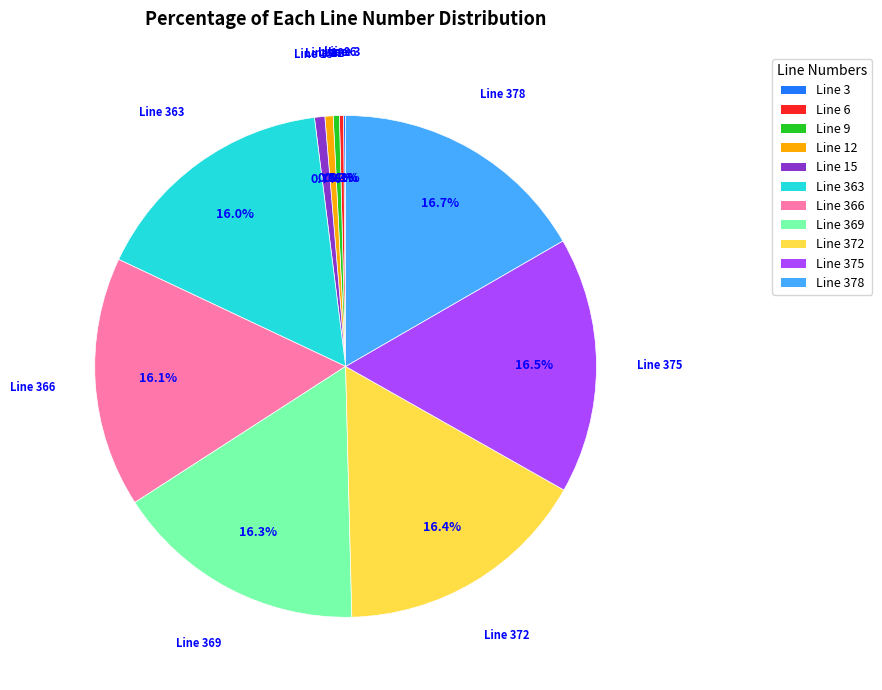

Is there any slice that represents more than half of the pie?

No